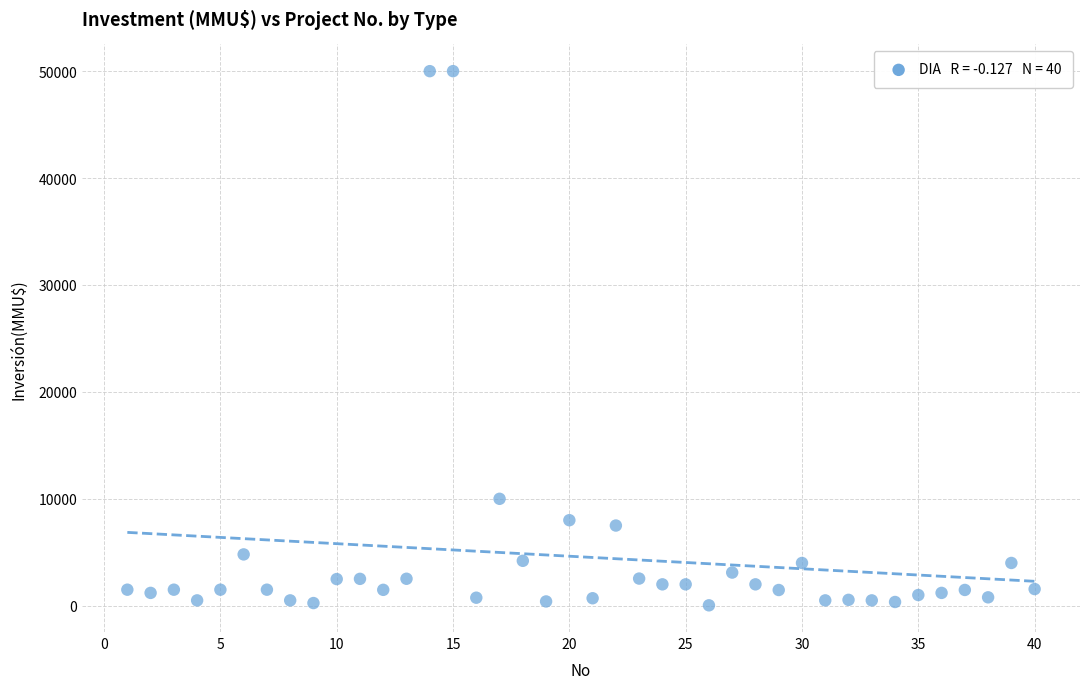

What Y value in the scatter plot is closest to 25019?

10000